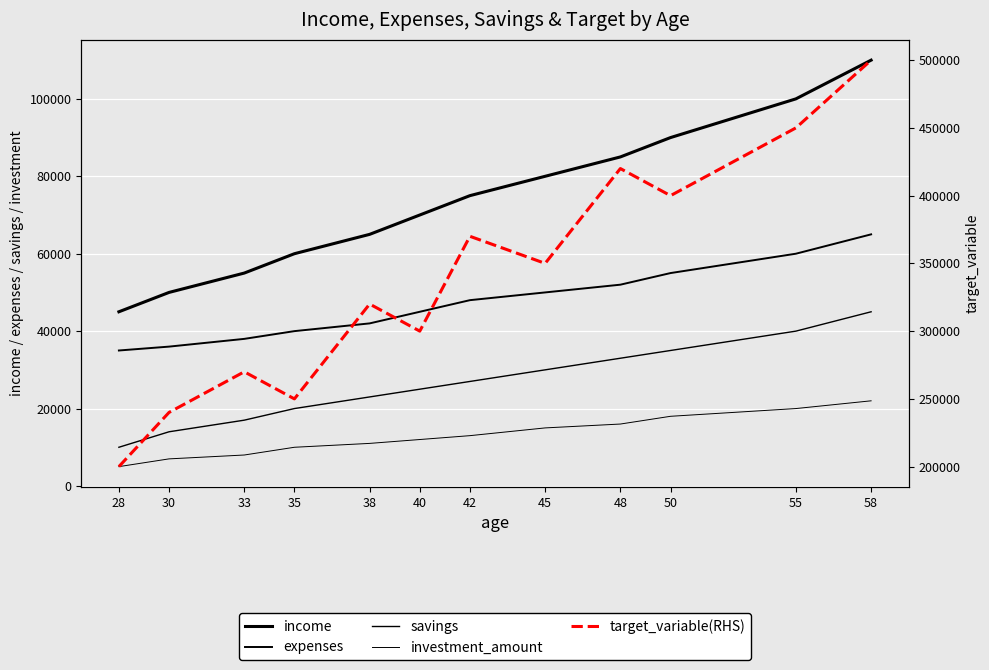

True or false: target_variable(RHS) has more than 0 points higher than both neighbors.

True